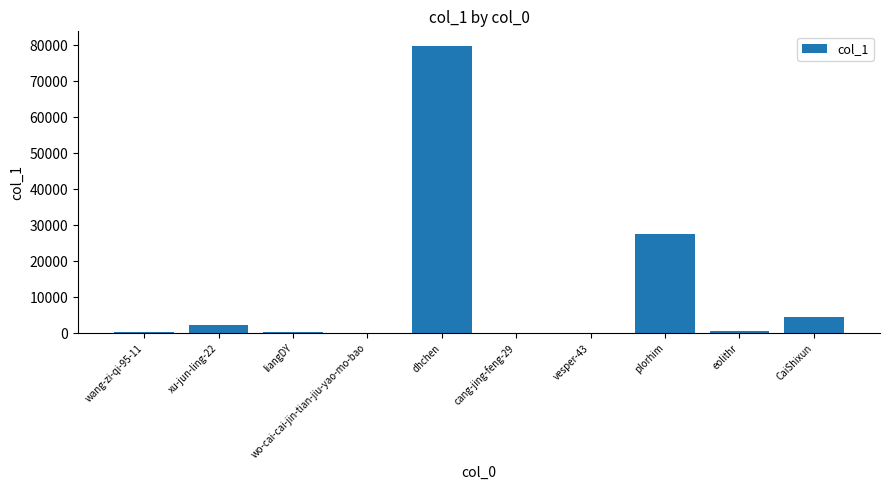

How many series are shown in this chart?

1